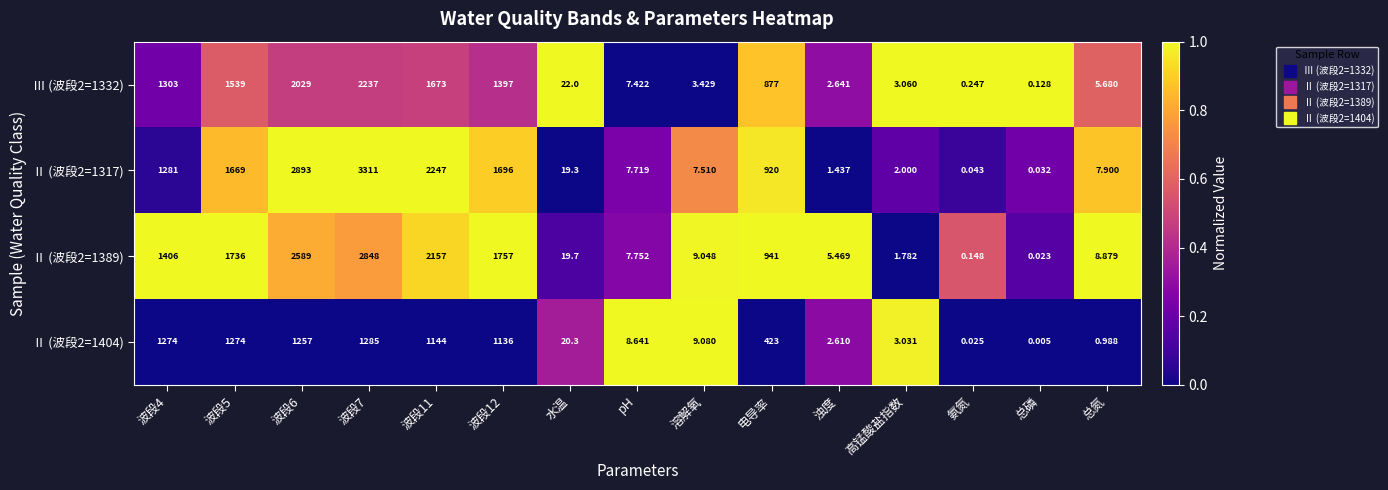

At which category does the chart reach its minimum across all series?

总磷